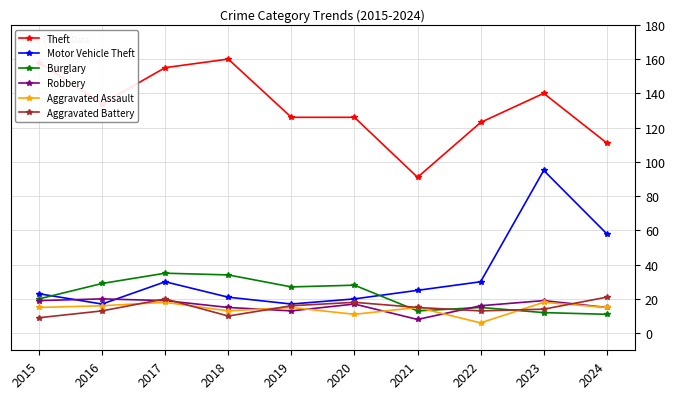

What is the total value across all series at 2023?

298